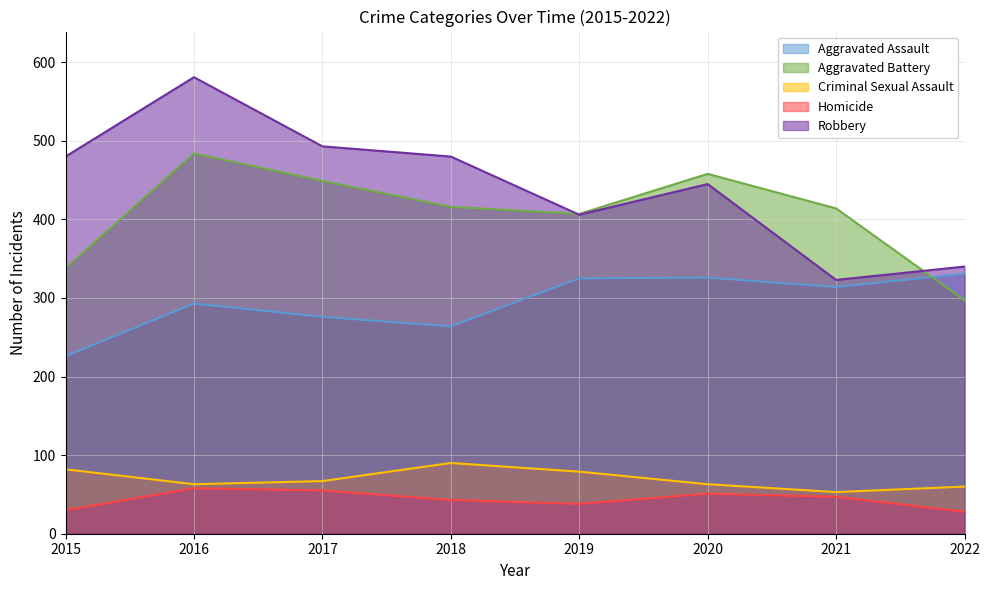

What is the sum of the Criminal Sexual Assault values at 2015 and 2018?

172